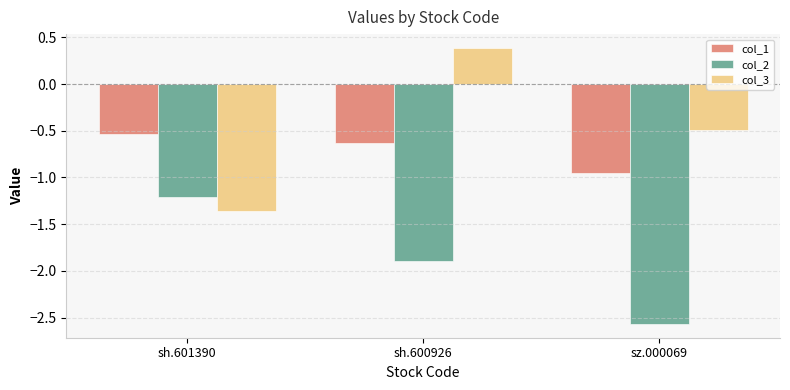

At sh.600926, list the series in order from largest to smallest.

col_3, col_1, col_2